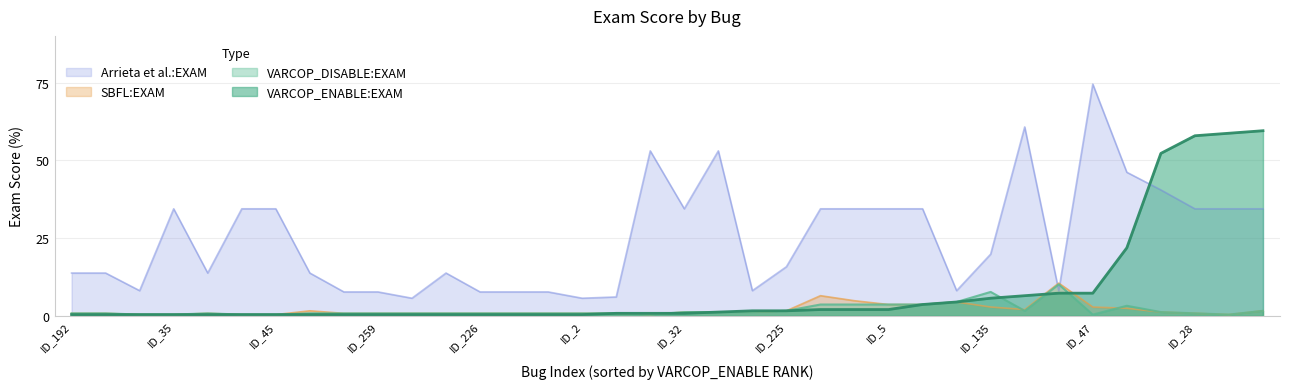

What is the difference between the highest and lowest values at ID_112?

30.8